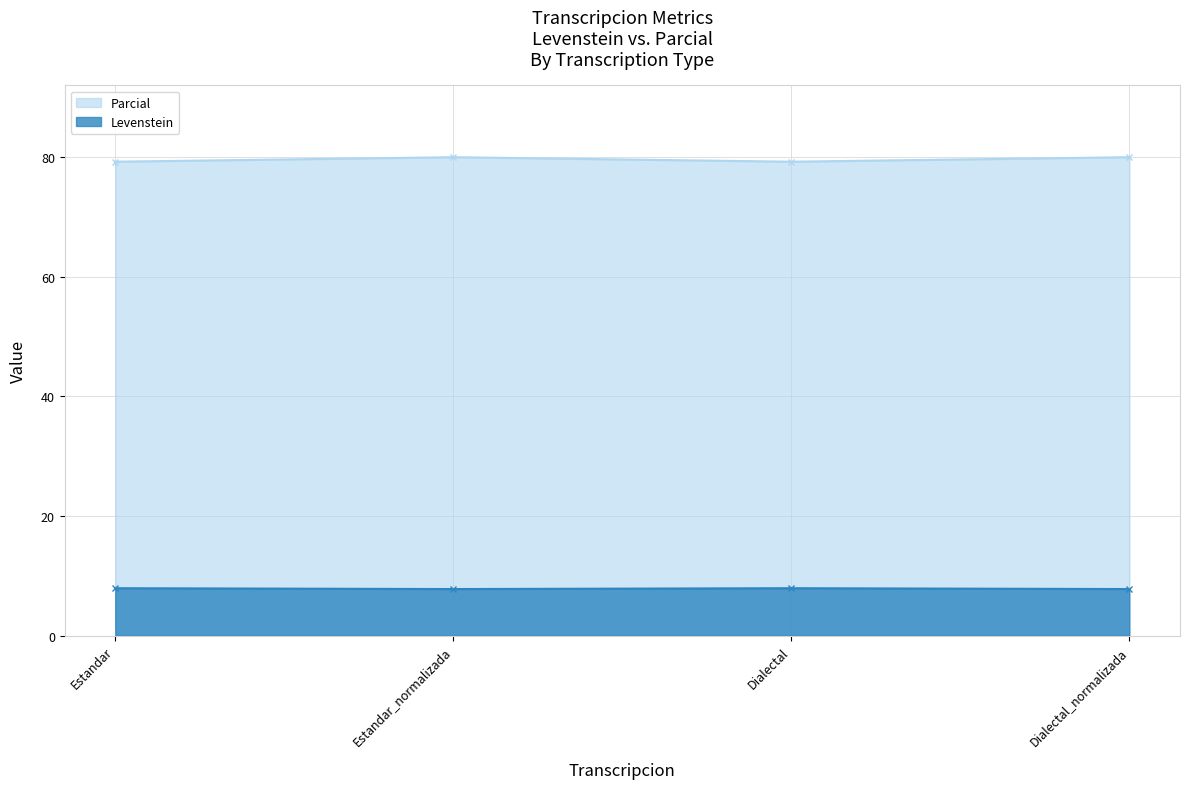

Is it true that Parcial equals 1.9 at Dialectal_normalizada?

False